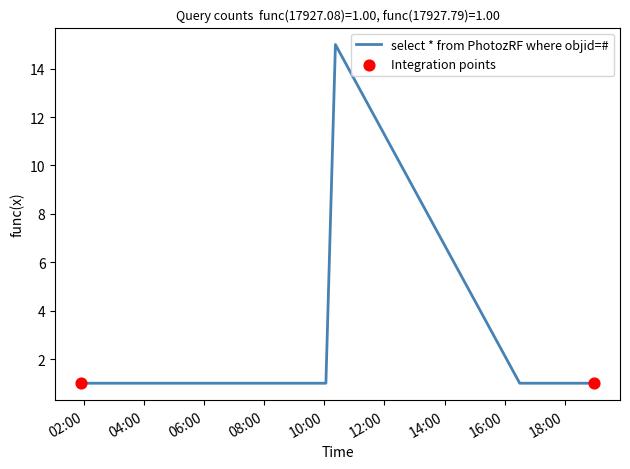

What is the maximum value shown in the chart?

15